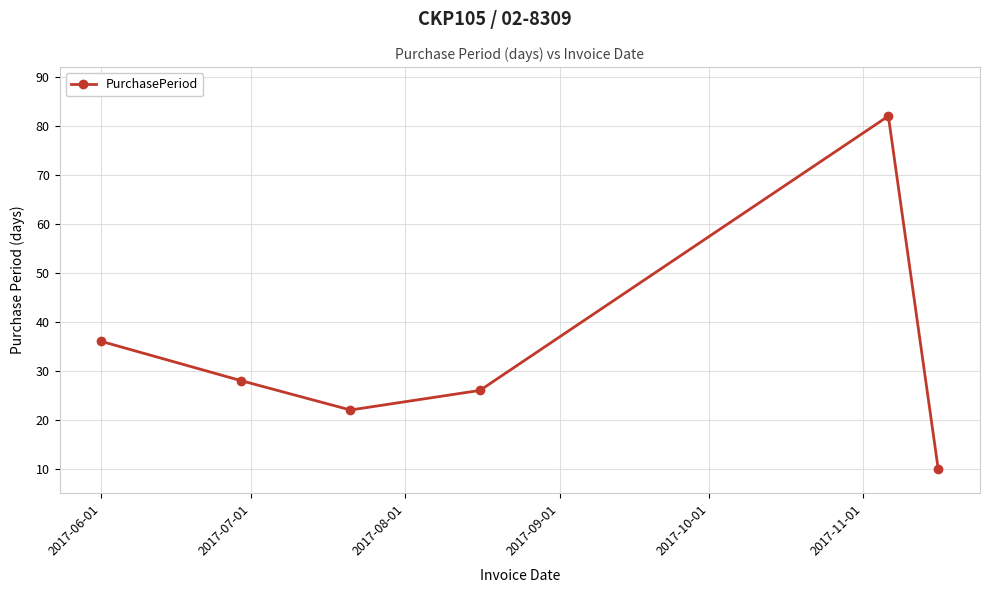

Reading left to right, extract all data points from this chart.

36	28	22	26	82	10